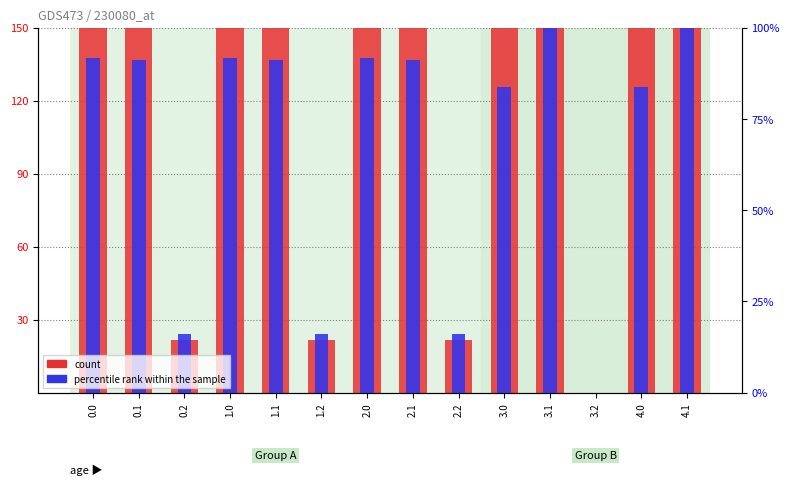

Which series changed the most between 0.2 and 1.1?

count